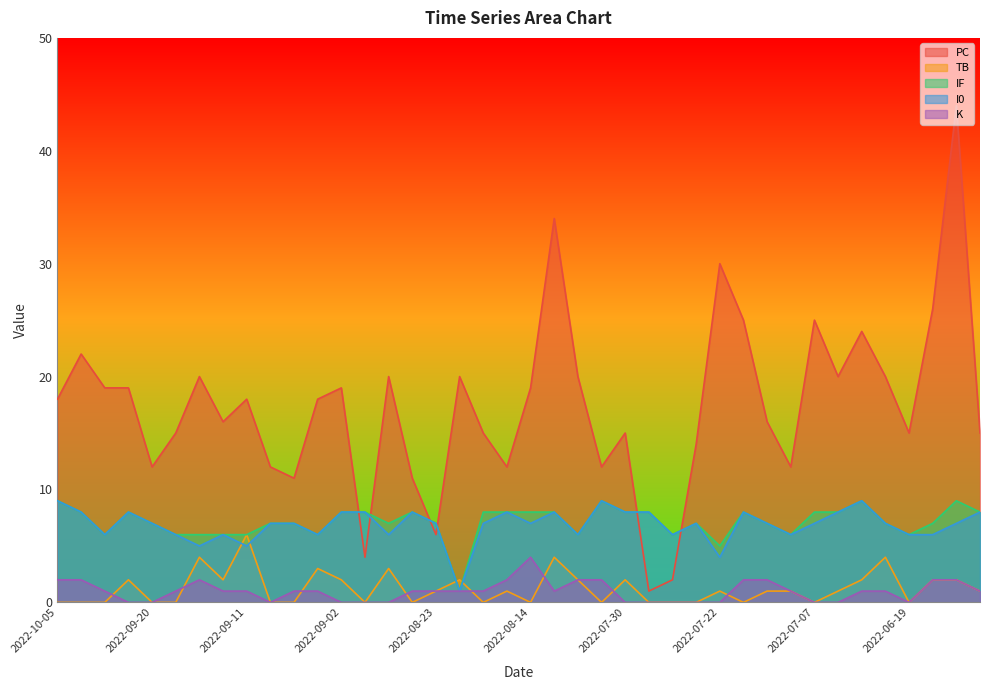

In PC, how many points are higher than both neighbors (excluding endpoints)?

12